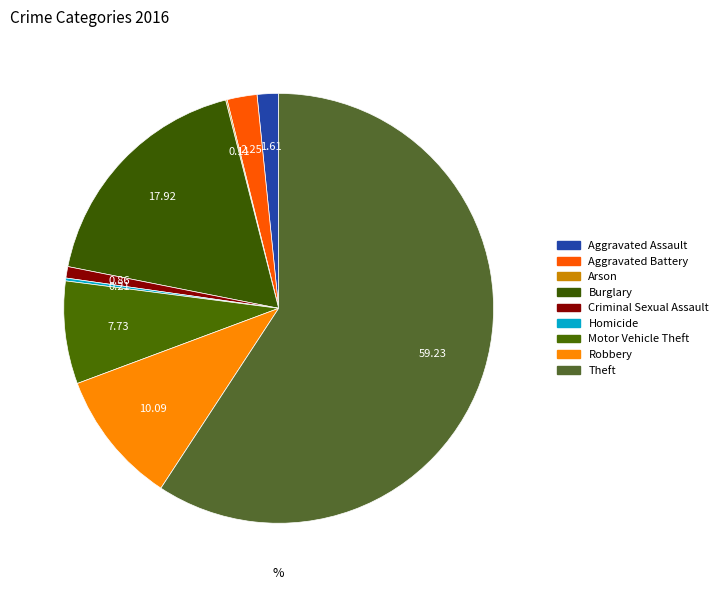

The Homicide slice represents 1% of the pie. True or false?

False